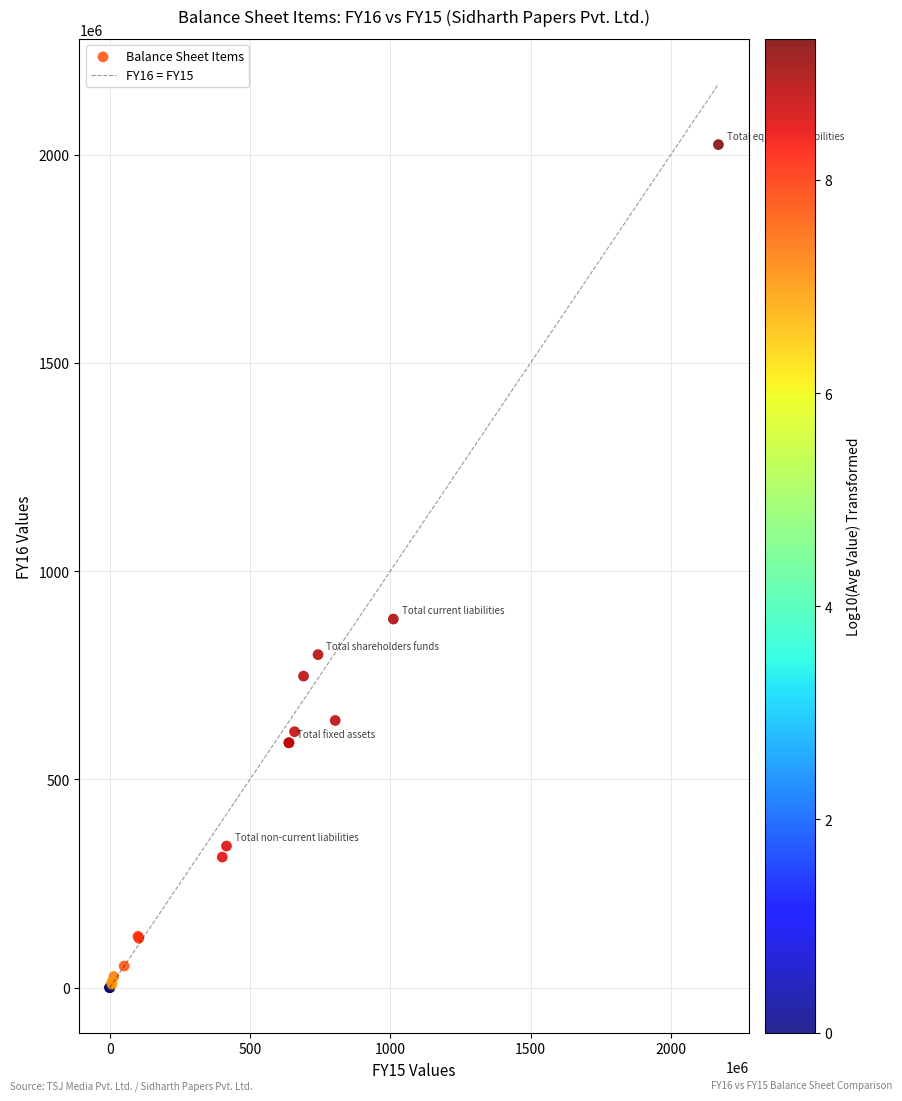

What Y value in the scatter plot is closest to 1011901359?

884747165